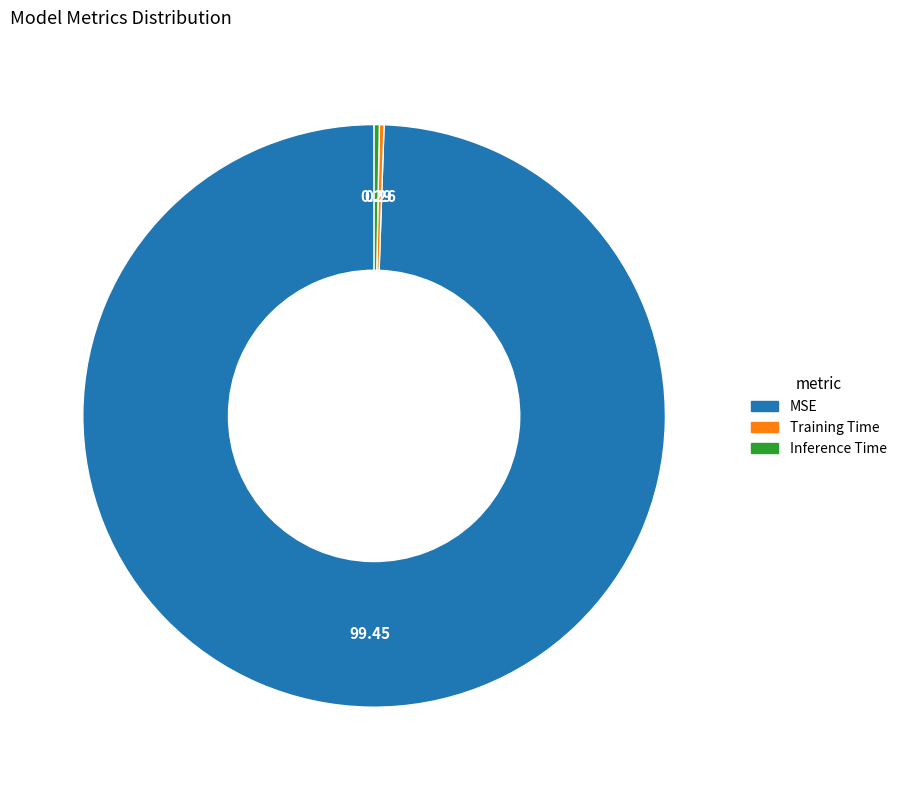

Which category has the biggest portion of the pie?

MSE